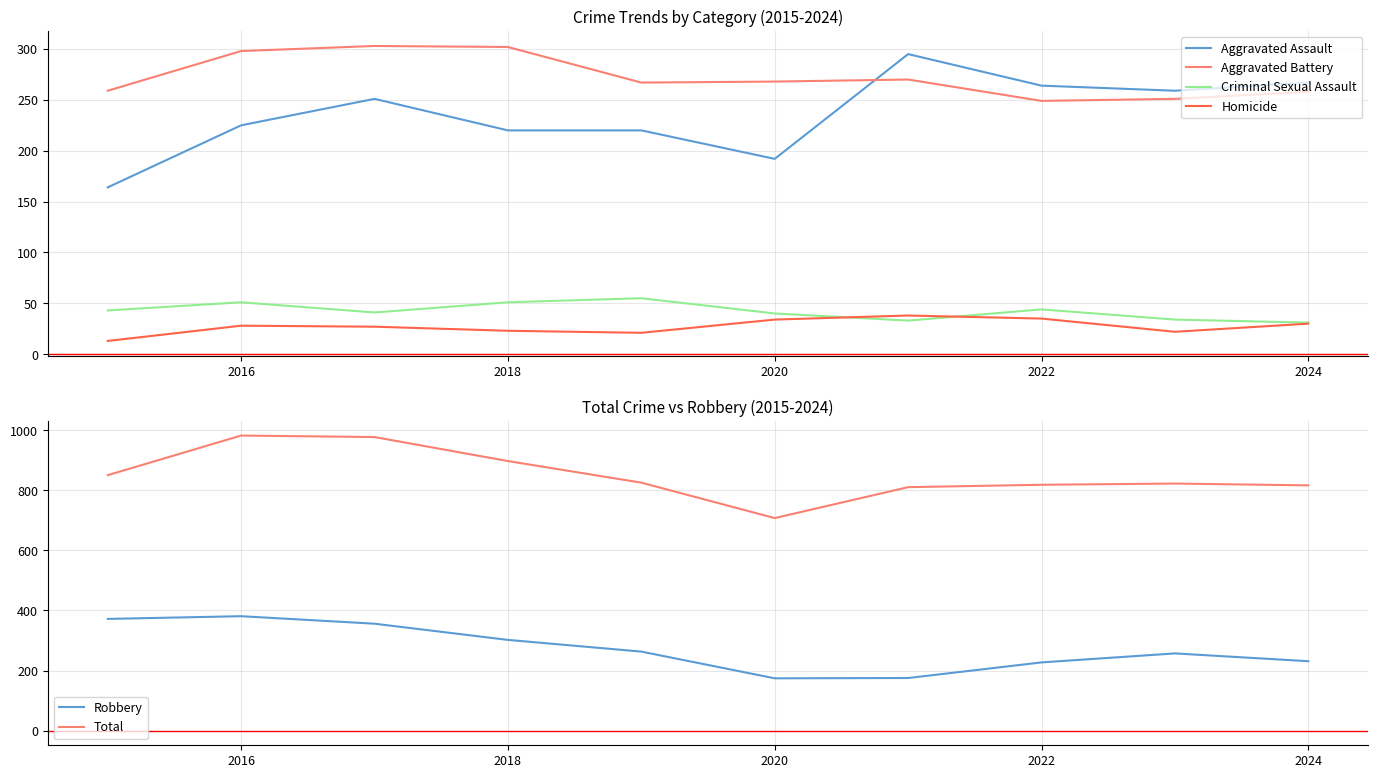

Reading left to right, what are all the values shown in this chart?

Aggravated Assault: 164	225	251	220	220	192	295	264	259	267
Aggravated Battery: 259	298	303	302	267	268	270	249	251	258
Criminal Sexual Assault: 43	51	41	51	55	40	33	44	34	31
Homicide: 13	28	27	23	21	34	38	35	22	30
Robbery: 372	381	356	302	263	174	175	227	257	231
Total: 851	983	978	898	826	708	811	819	823	817